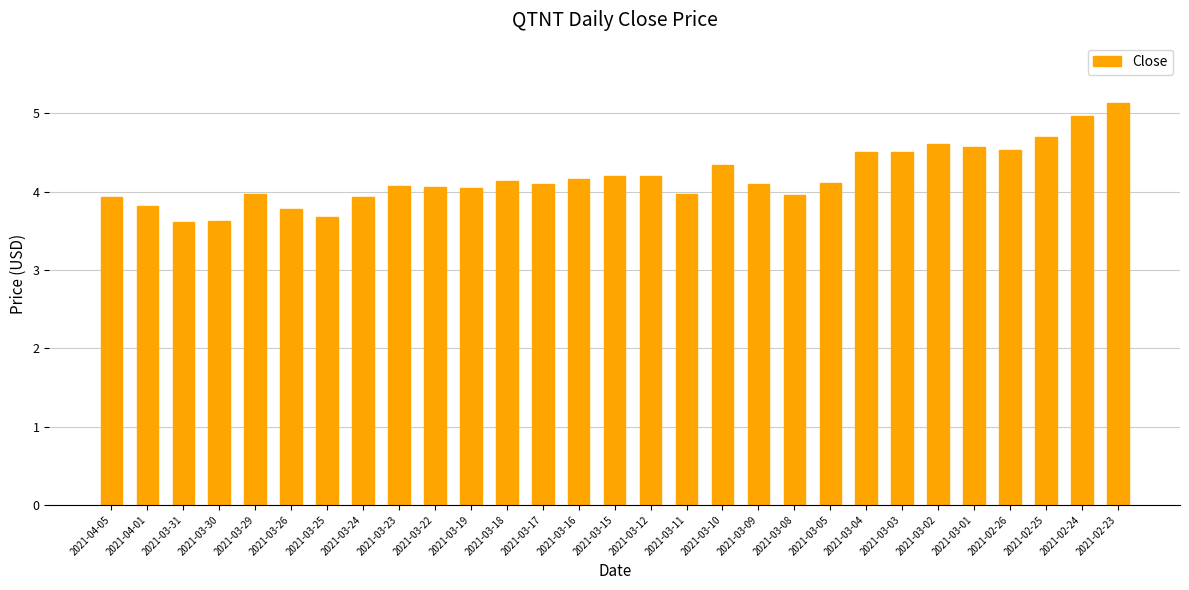

What is the sum of the values at 2021-04-01 and 2021-03-03?

8.3